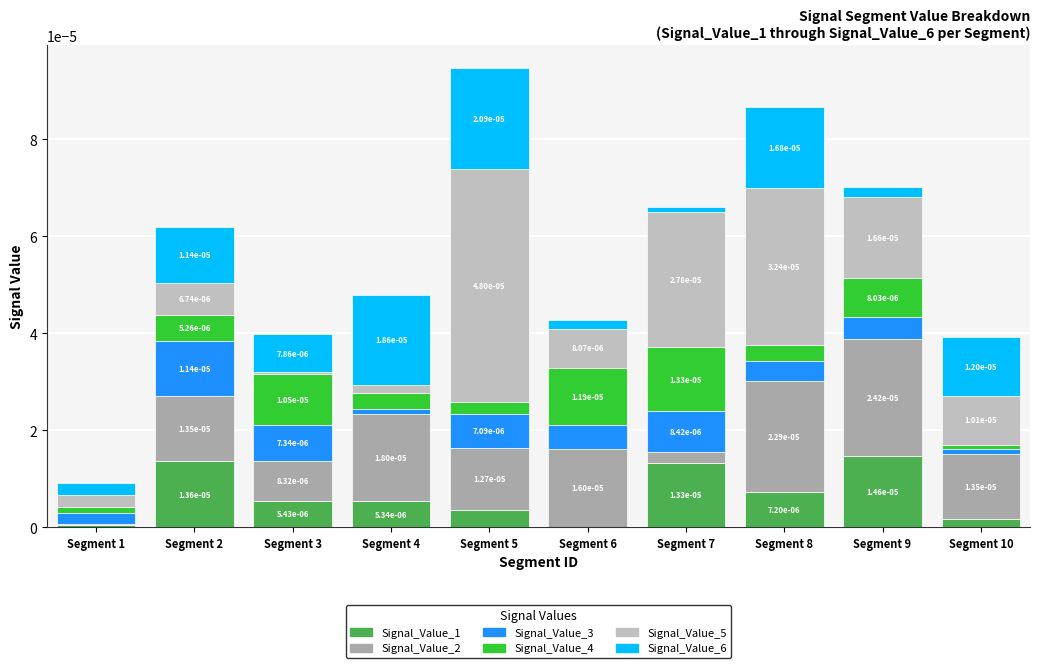

Does the chart contain stacked bars?

Yes